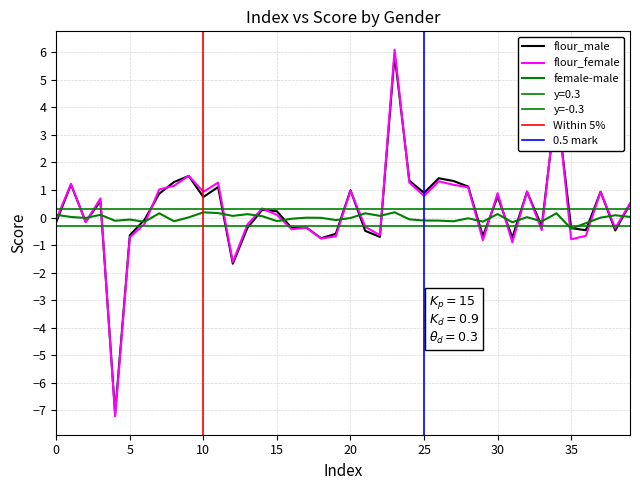

What is the sum of the flour_female values at 35 and 39?

-0.3